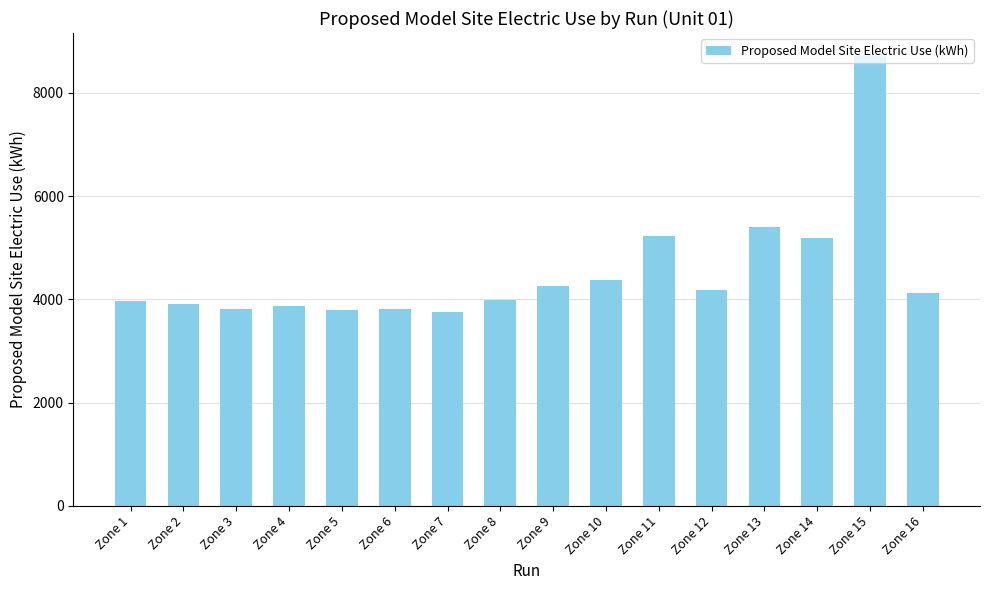

How many categories are shown in the chart?

16